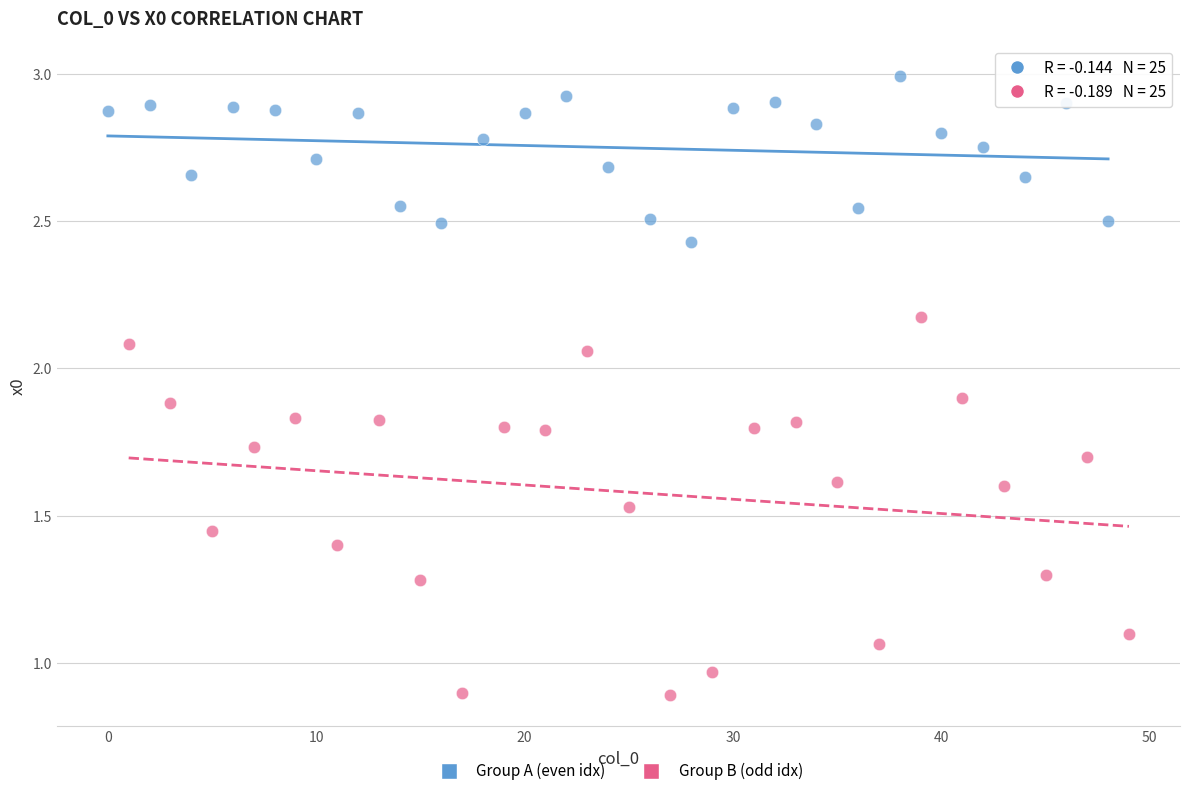

Which series has the largest Y range (max minus min)?

Group B (odd idx)